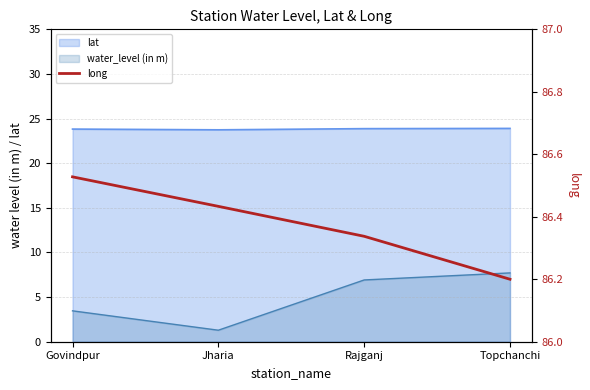

What is the approximate value at Jharia?

86.4